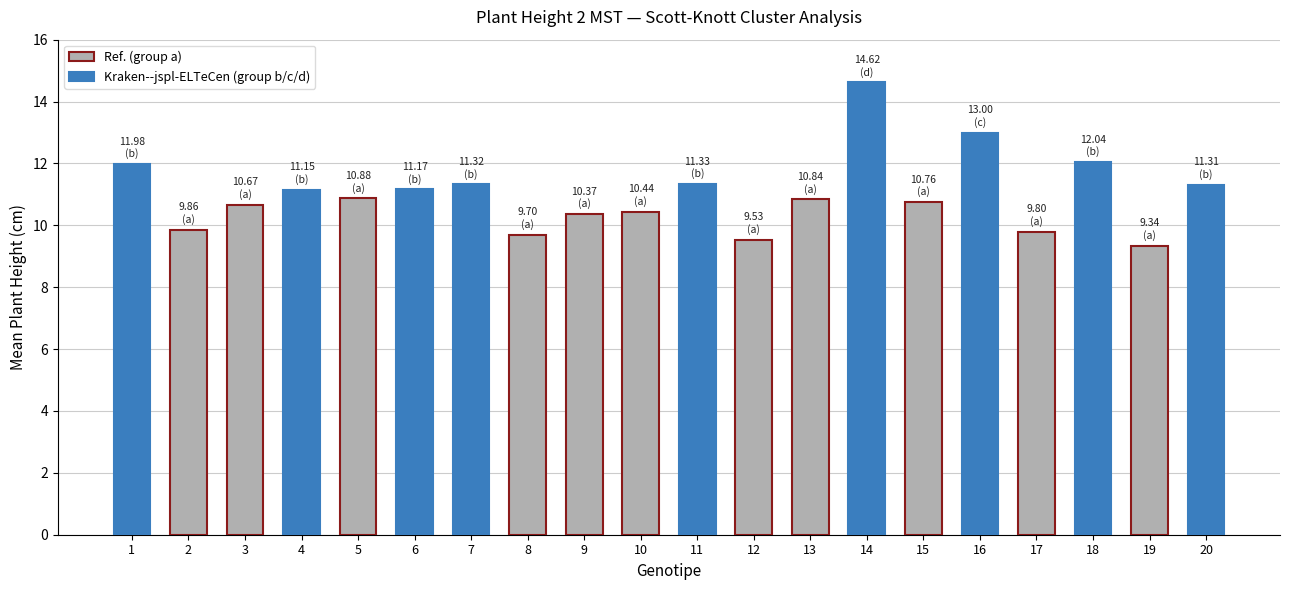

What is the value of the 17th bar from the left?

9.8